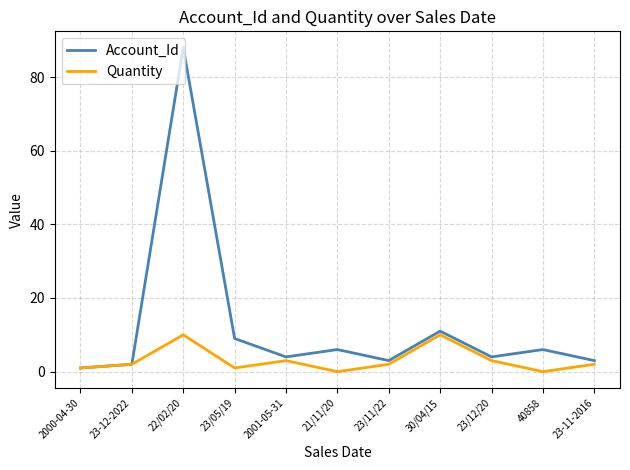

At which category is the sum across all series the highest?

22/02/20